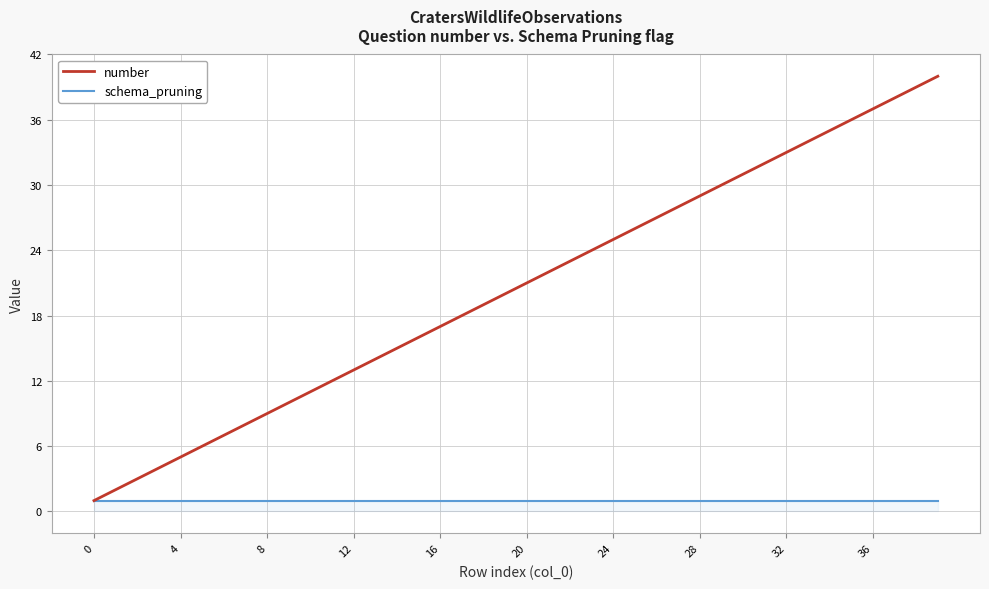

How many values in the number series are below 21?

20